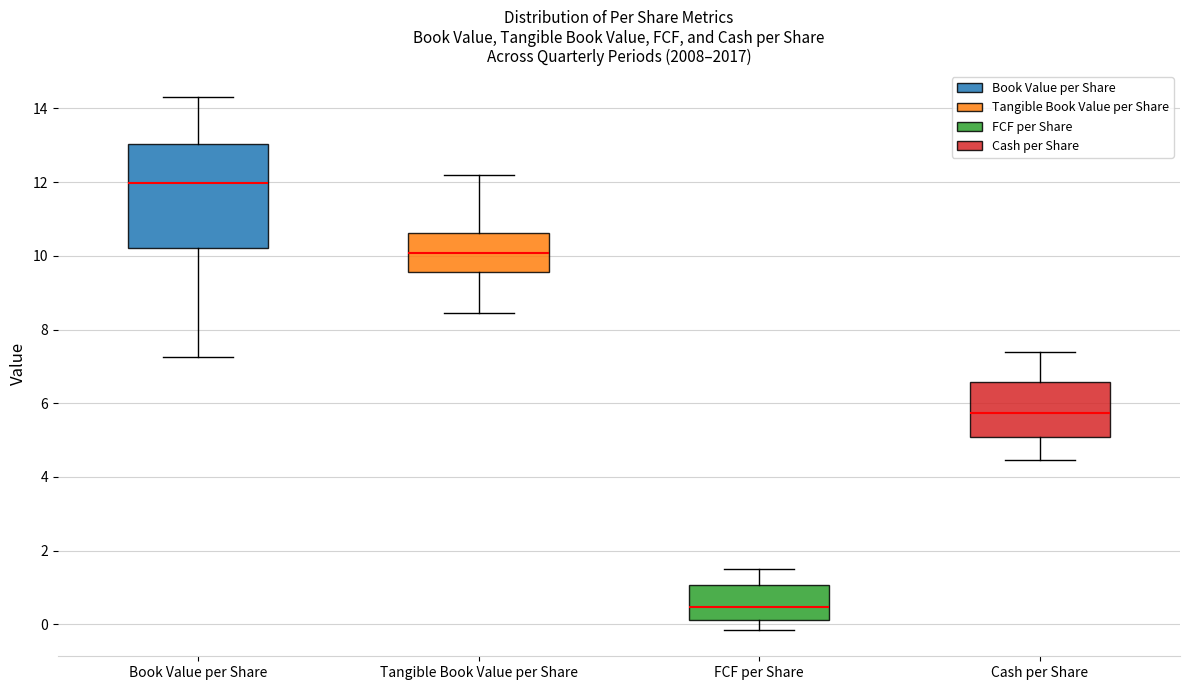

Reading left to right, read every box against the y-axis: the position of its median line, the range the box covers, and the ends of its whiskers. The values are not printed on the chart, so give them approximately, as read against the axis.

Book Value per Share: median 12.0, box 10.2 to 13.0, whiskers 7.2 to 14.4
Tangible Book Value per Share: median 10.0, box 9.6 to 10.6, whiskers 8.4 to 12.2
FCF per Share: median 0.4, box 0.2 to 1.0, whiskers -0.2 to 1.4
Cash per Share: median 5.8, box 5.0 to 6.6, whiskers 4.4 to 7.4